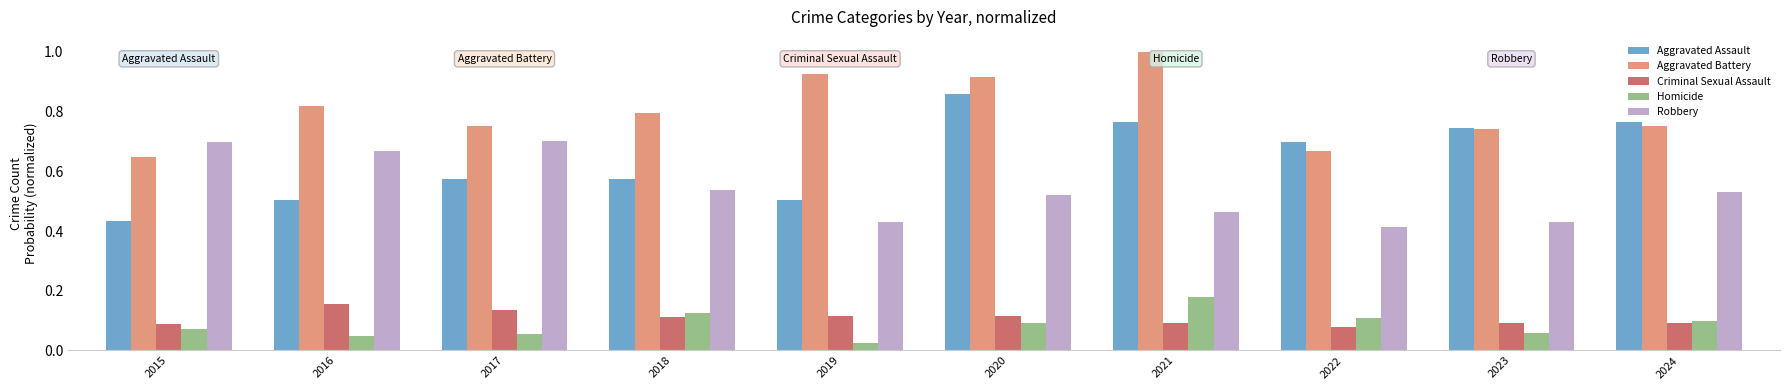

Which series has the largest total across all categories?

Aggravated Battery